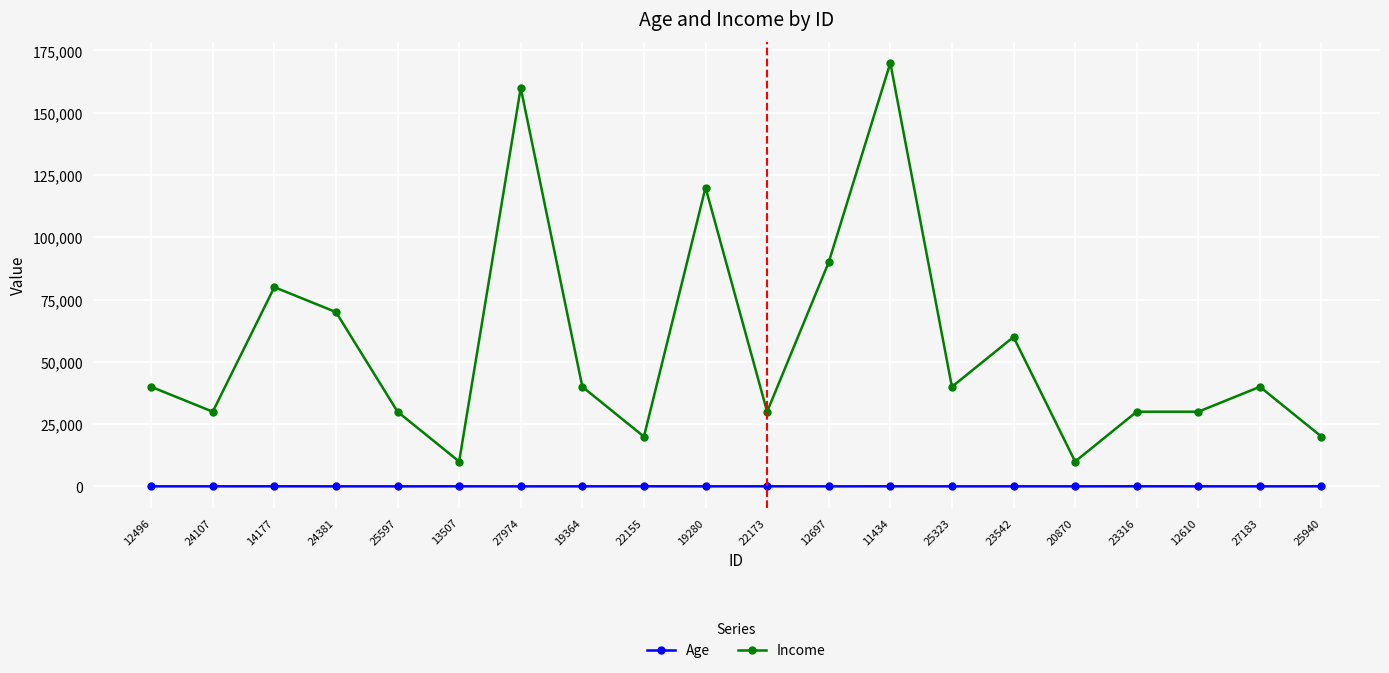

Which label corresponds to the largest value in the chart?

11434